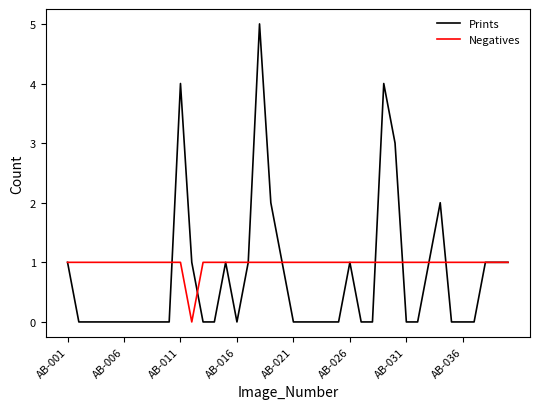

What are all the series names shown in the legend?

Prints, Negatives